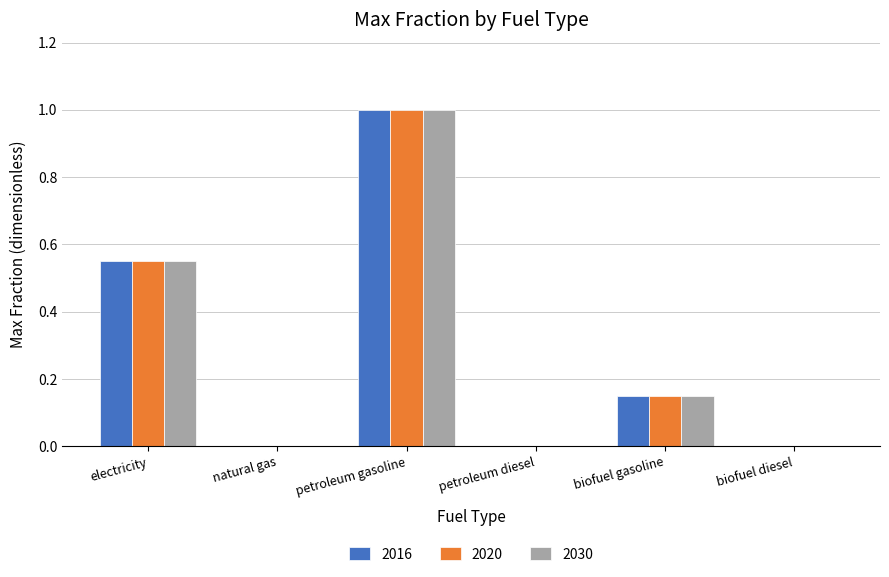

What is the sum of the 2020 values at petroleum diesel and petroleum gasoline?

1.0